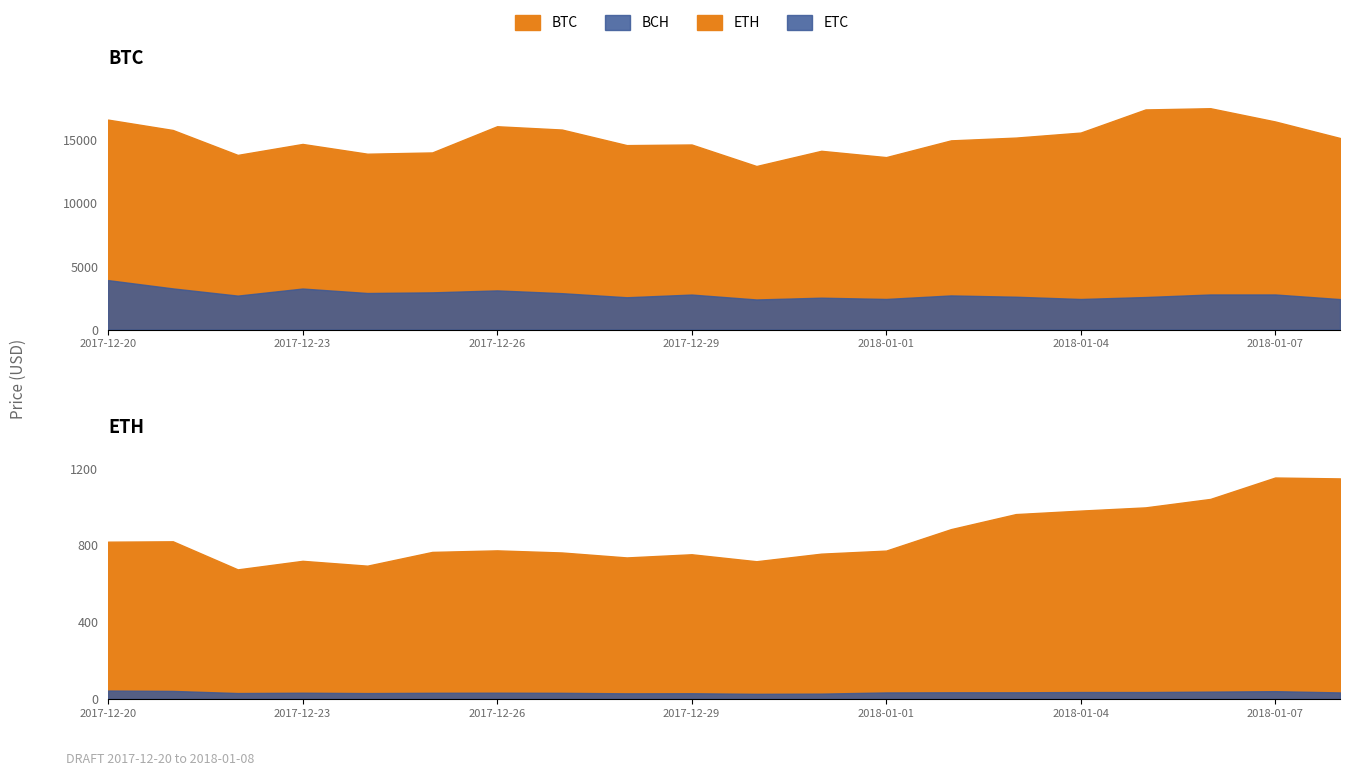

The value of BTC at 2017-12-26 is 16099.8. True or false?

True